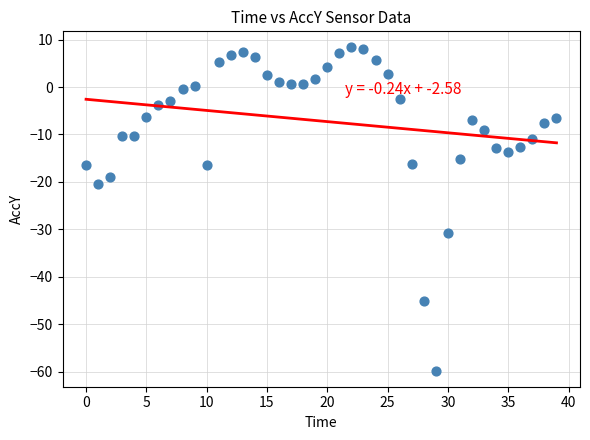

What Y value in the scatter plot is closest to -25?

-20.5